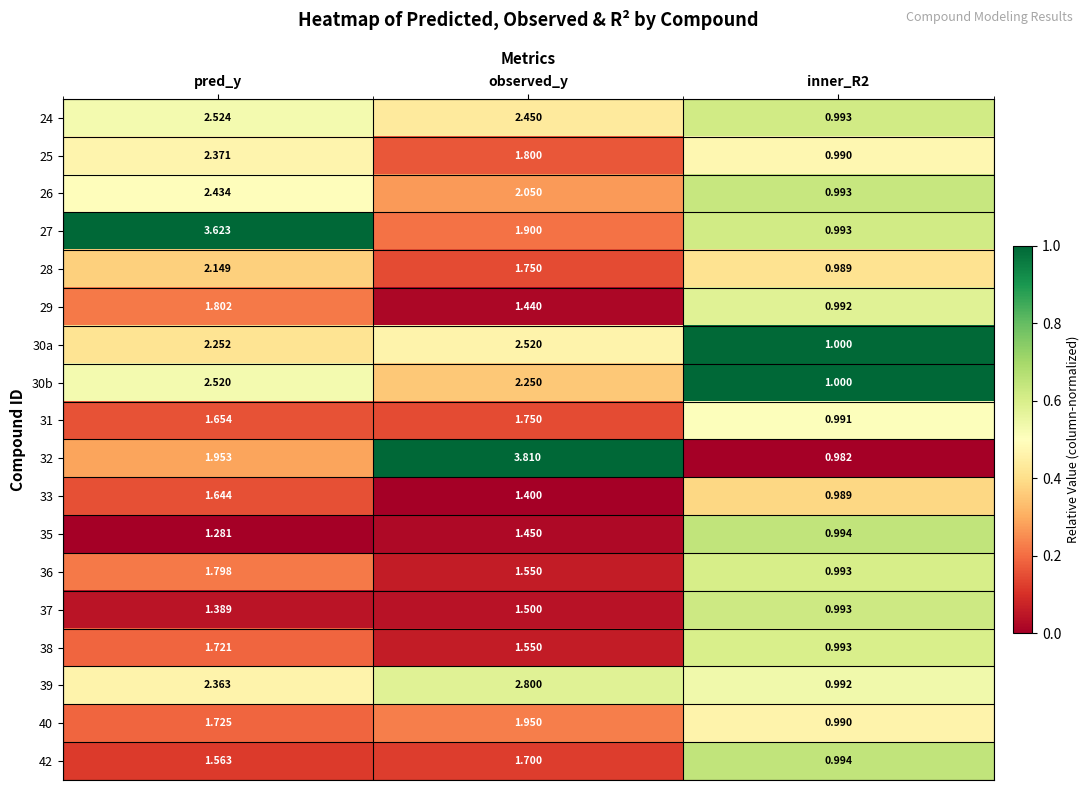

At which category is the sum across all series the highest?

pred_y